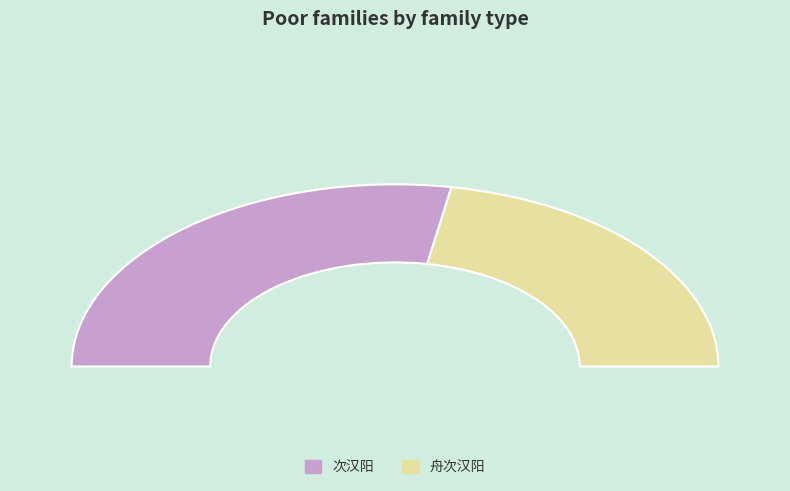

To the nearest percent, what is the average slice percentage?

50%